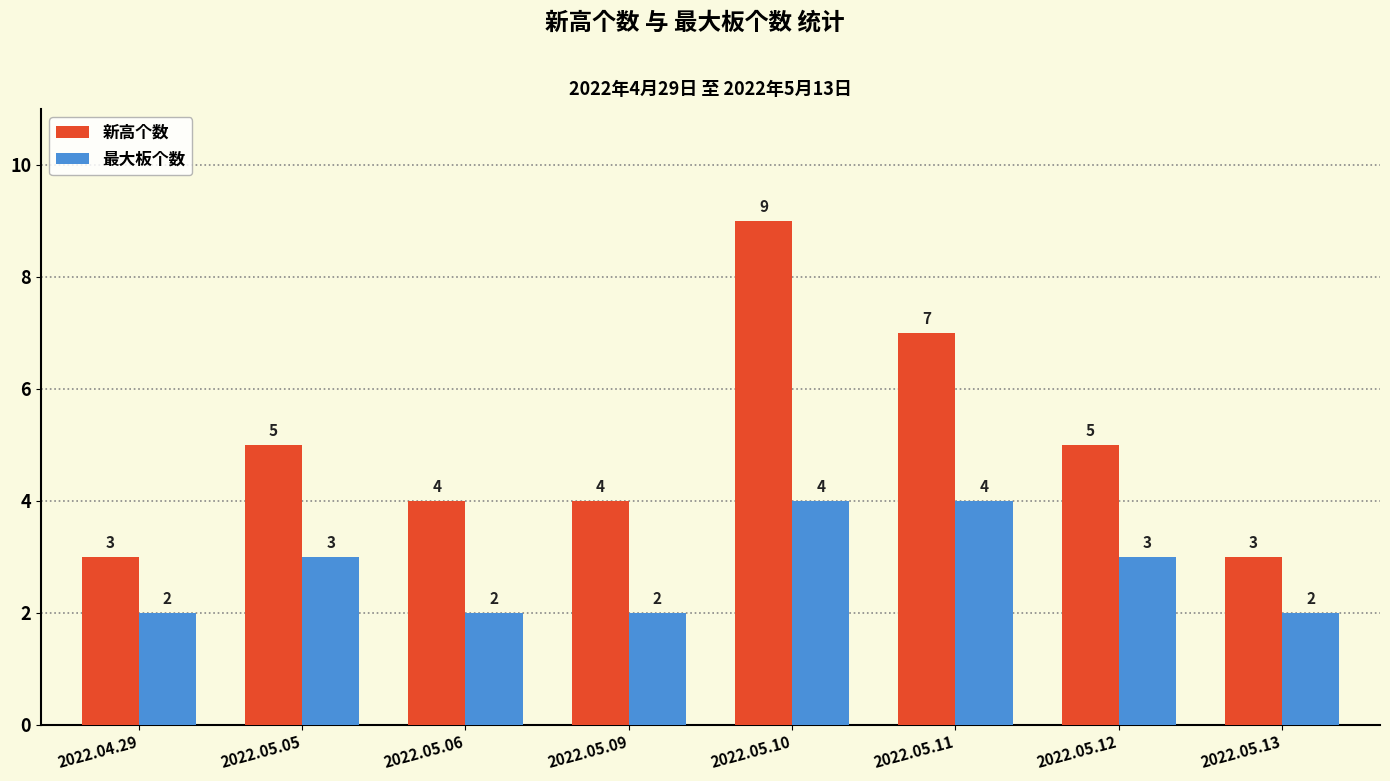

What is the lowest value of the 新高个数 series?

3